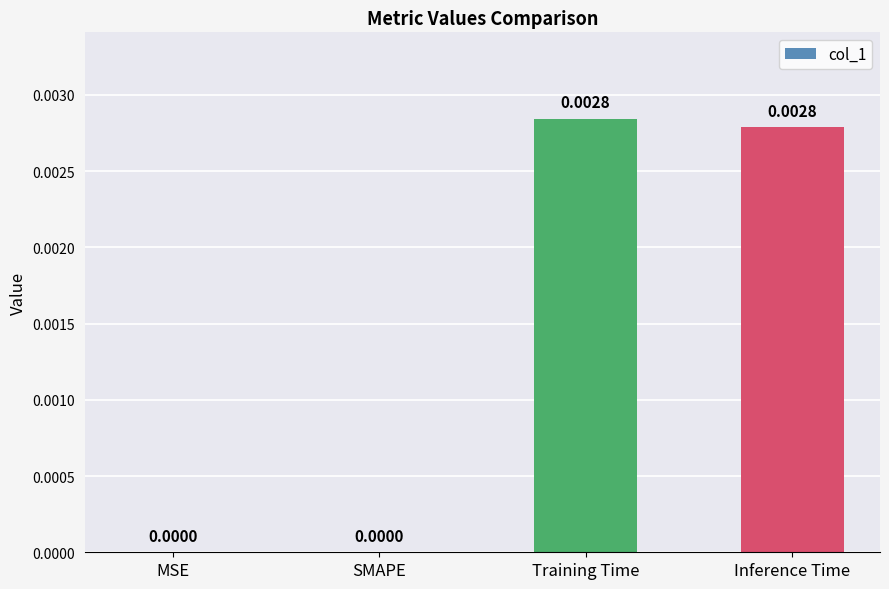

Are the bars horizontal?

No